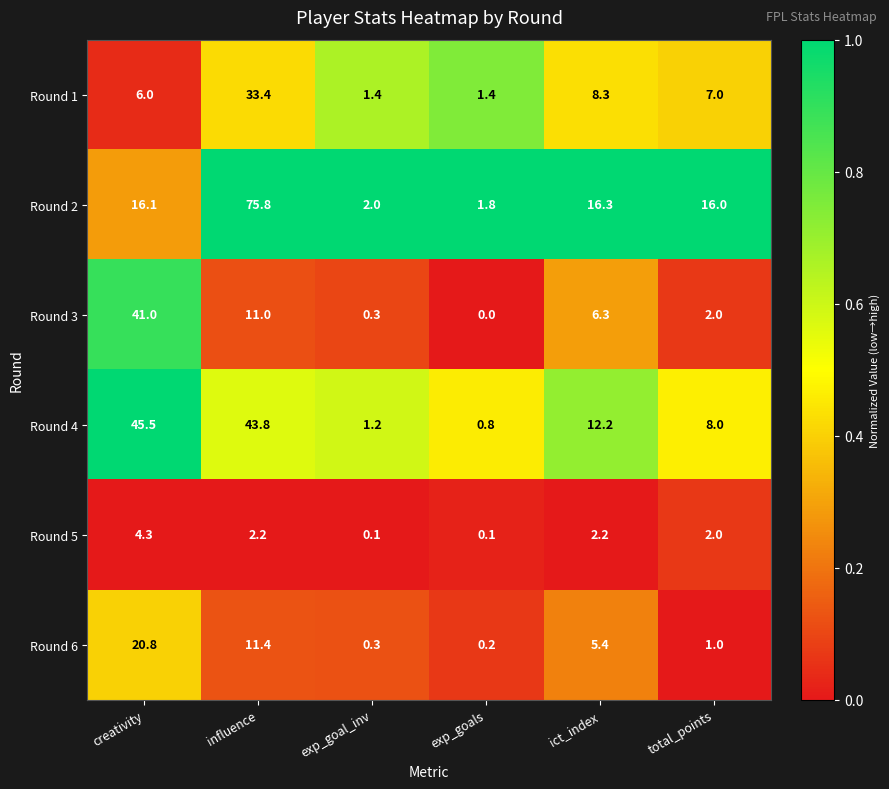

What is the sum of all Round 3 values?

60.6